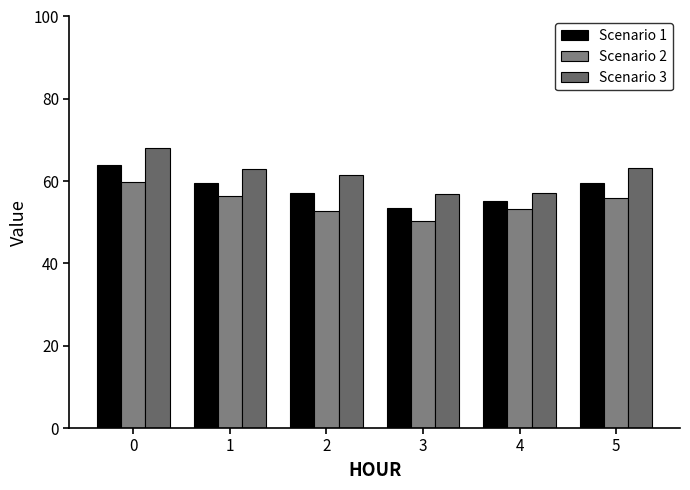

How many data points in Scenario 1 are above 59?

3